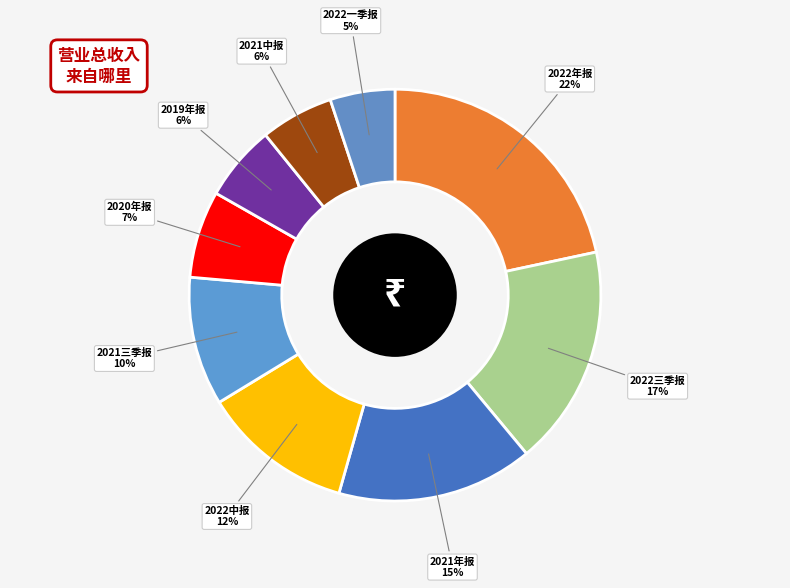

To the nearest percent, what is the difference between the largest and smallest slice percentages?

17%